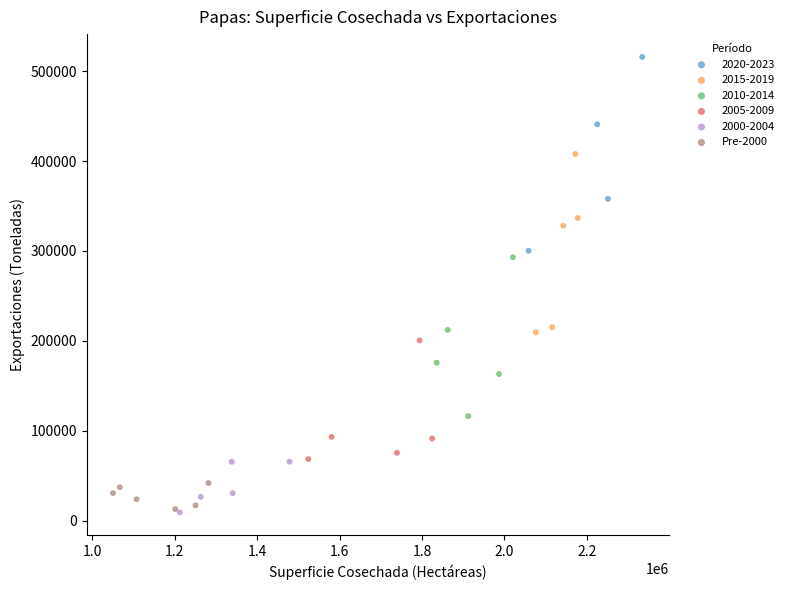

Which series contains the highest Y value?

2020-2023